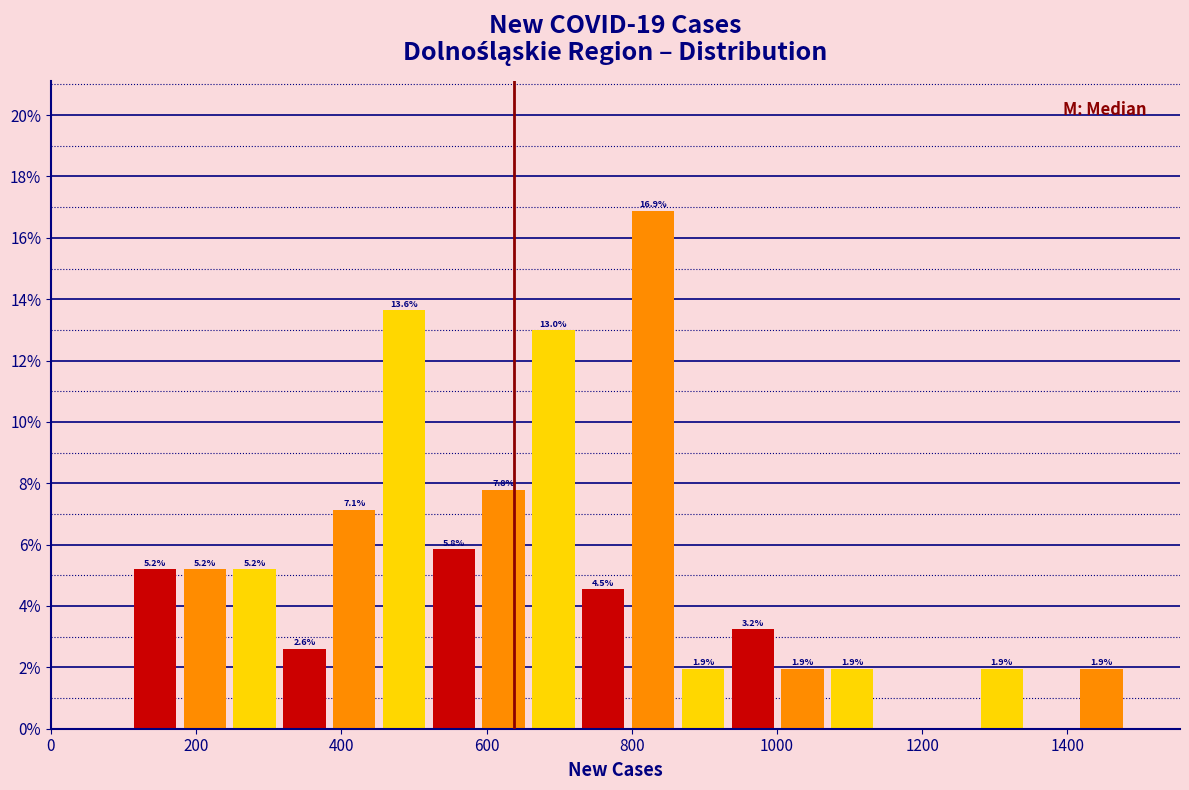

Read against the x-axis, roughly where is the centre of the tallest bar?

820